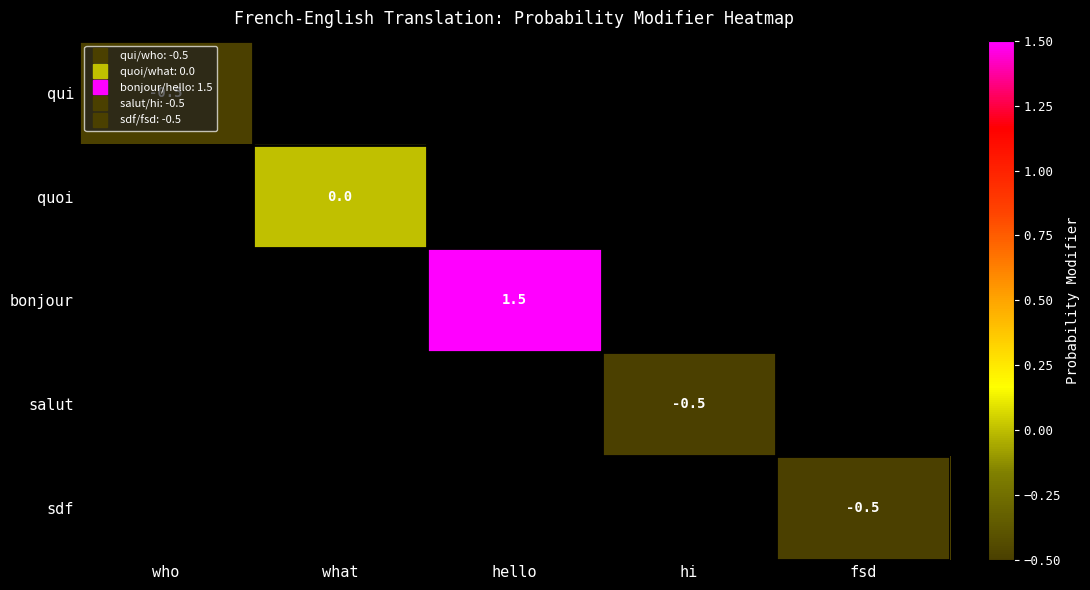

List the series in order of their peak value, lowest first.

qui, quoi, bonjour, salut, sdf